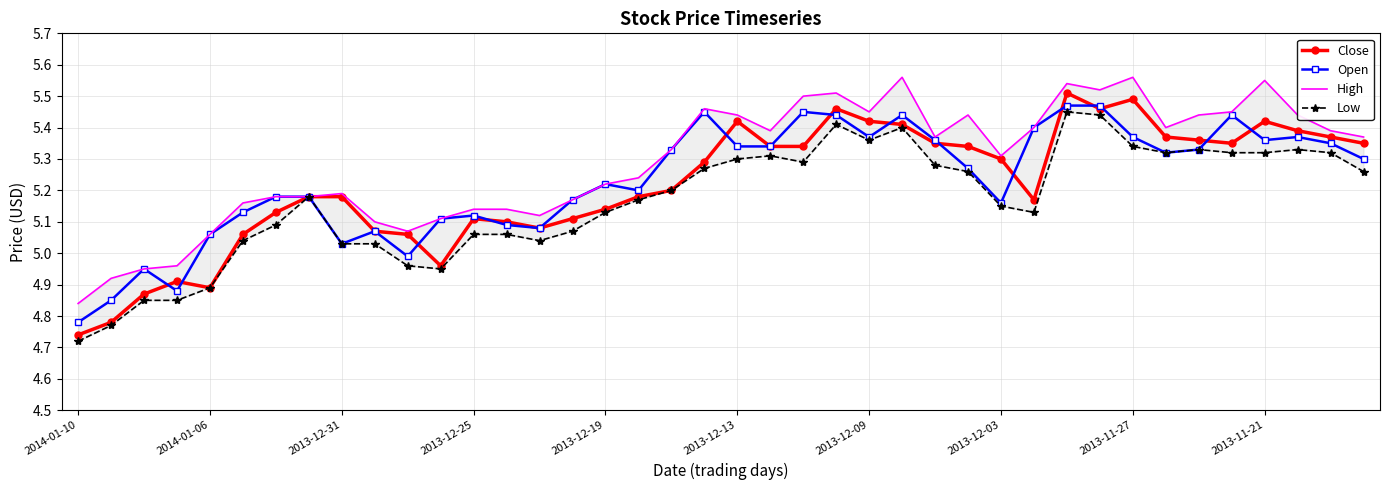

True or false: Open has a value of 7.5 at 2013-11-27.

False